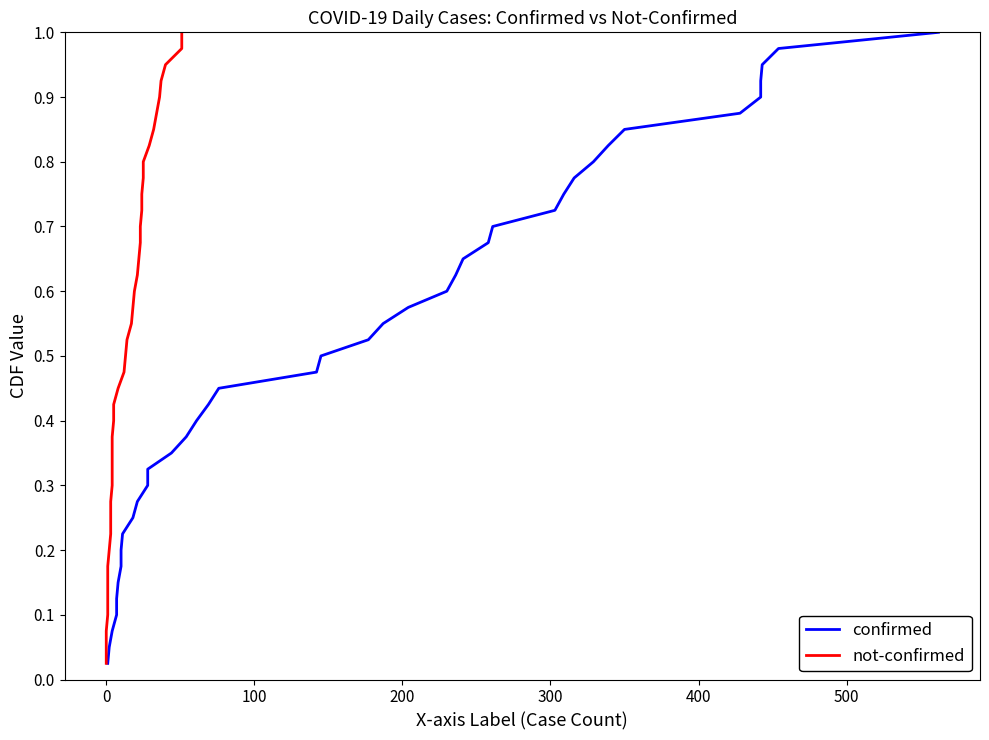

What are all the series names shown in the legend?

confirmed, not-confirmed